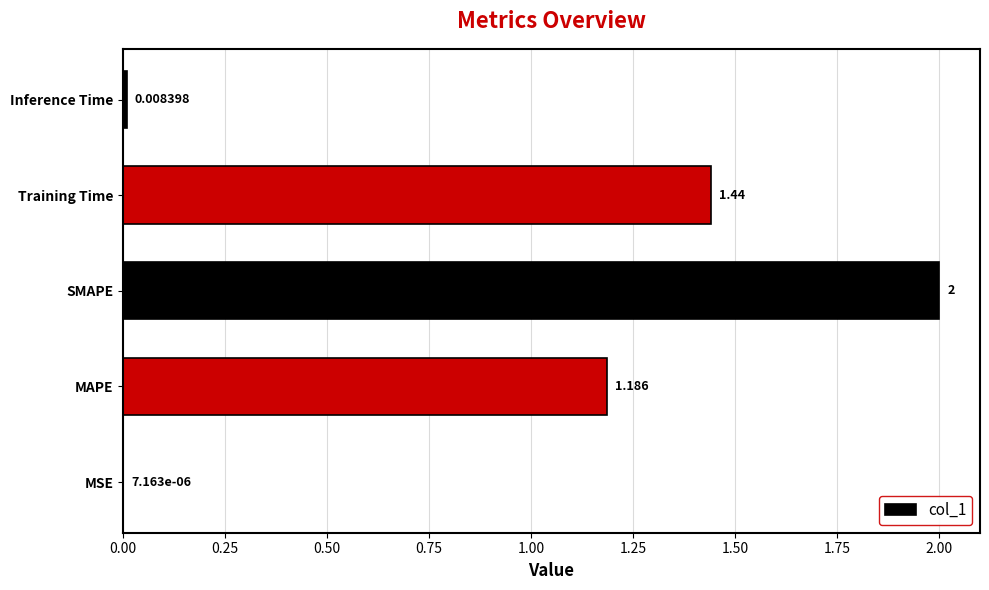

At which label is the value closest to 1?

MAPE